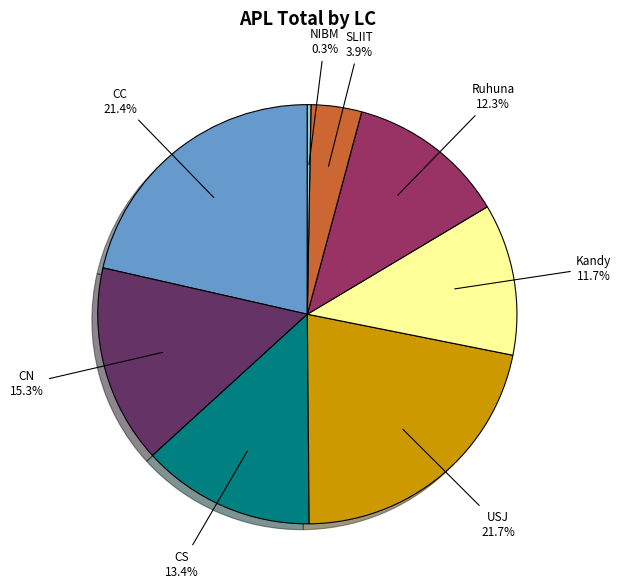

Is there any slice that represents more than half of the pie?

No